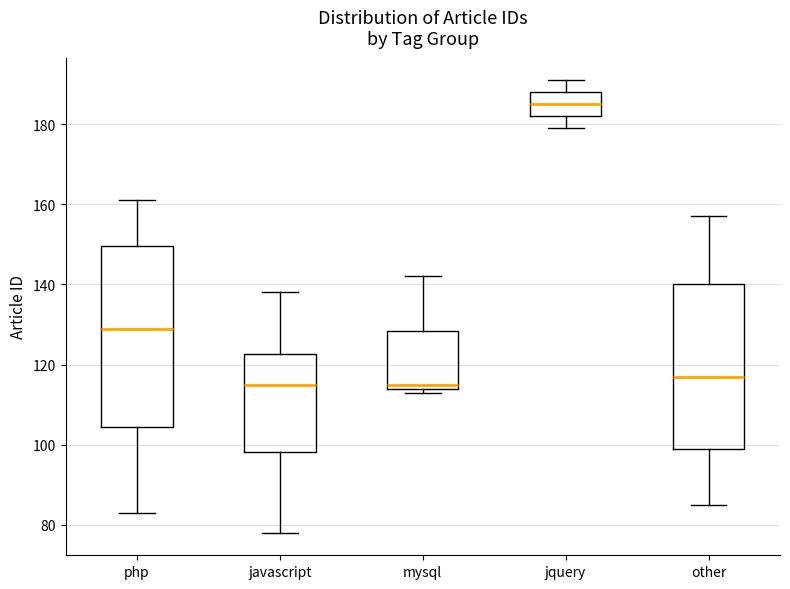

Where does the lower whisker of the box for javascript end on the y-axis? The values are not printed on the chart, so give them approximately, as read against the axis.

78